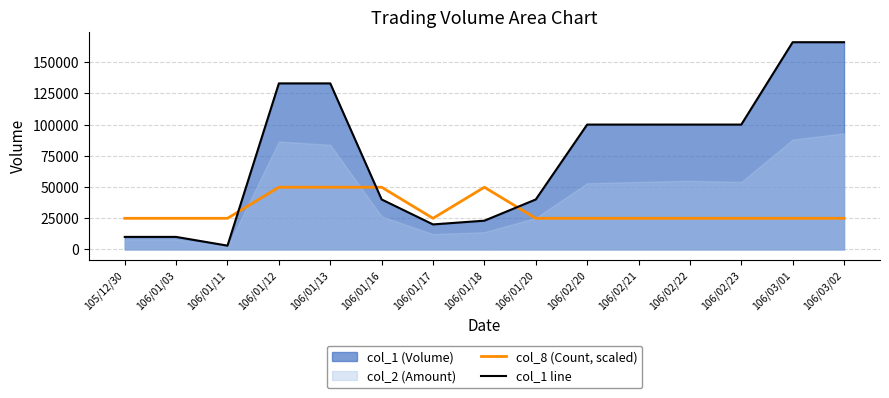

Reading right to left, transcribe all the data shown in this chart.

col_8 (Count, scaled): 106/03/02=24900	106/03/01=24900	106/02/23=24900	106/02/22=24900	106/02/21=24900	106/02/20=24900	106/01/20=24900	106/01/18=49800	106/01/17=24900	106/01/16=49800	106/01/13=49800	106/01/12=49800	106/01/11=24900	106/01/03=24900	105/12/30=24900
col_1 line: 106/03/02=166000	106/03/01=166000	106/02/23=100000	106/02/22=100000	106/02/21=100000	106/02/20=100000	106/01/20=40000	106/01/18=23000	106/01/17=20000	106/01/16=40000	106/01/13=133000	106/01/12=133000	106/01/11=3000	106/01/03=10000	105/12/30=10000